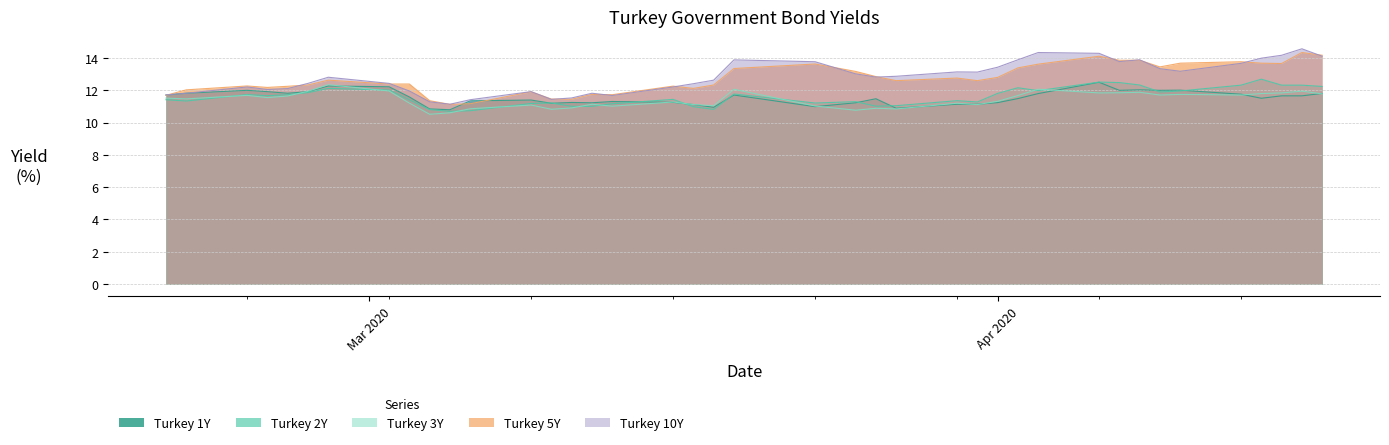

What is the difference between the Turkey 5Y values at 2020-03-06 and 2020-02-20?

0.5